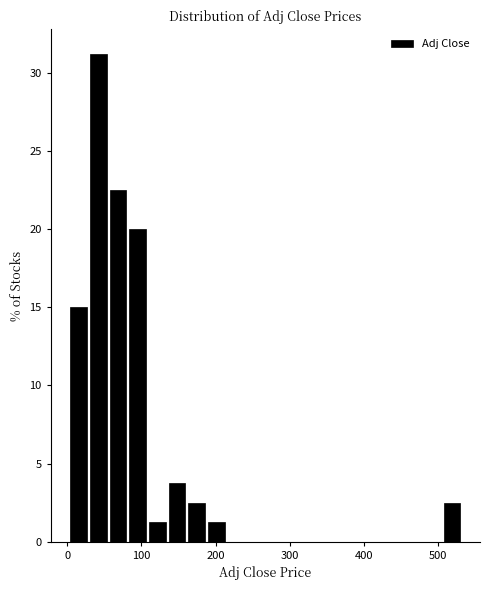

Read against the x-axis, roughly where is the centre of the tallest bar?

40